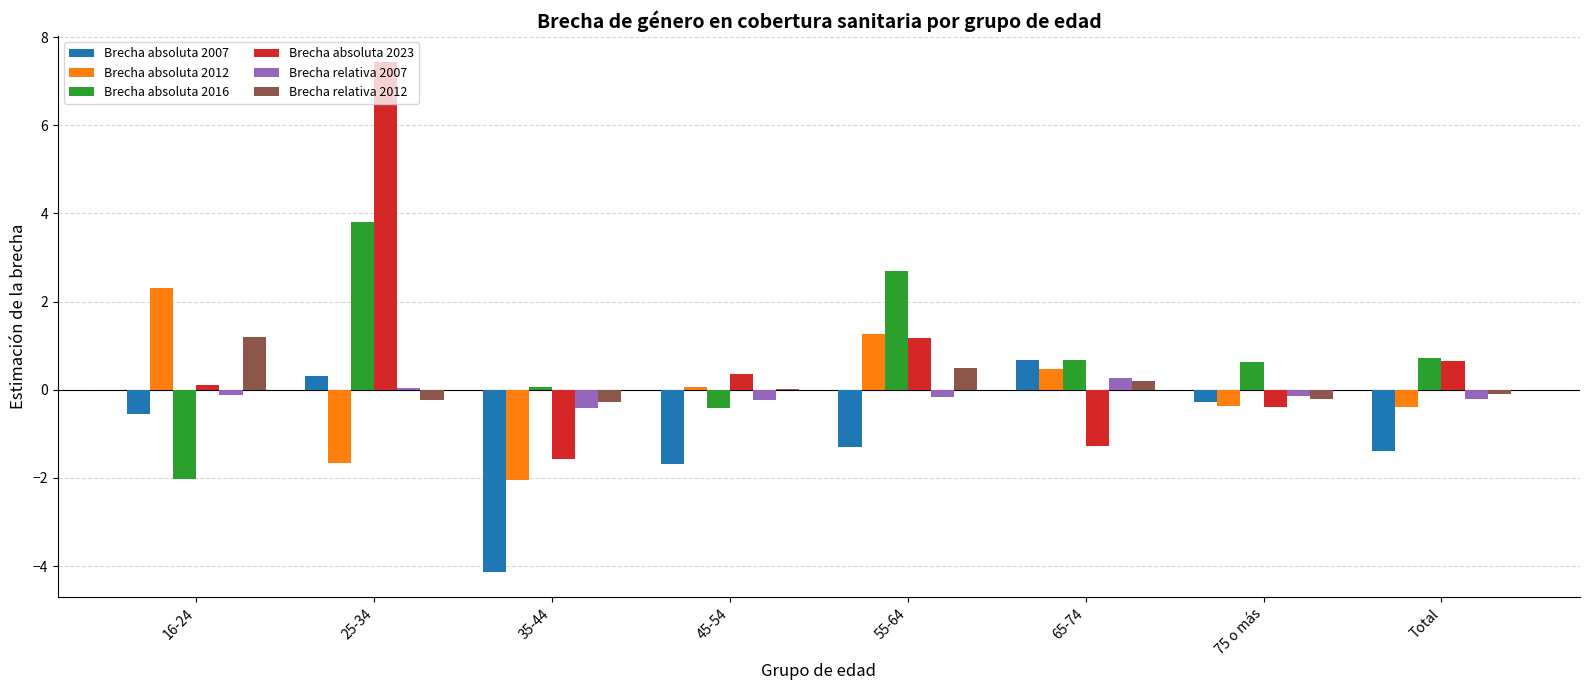

What value does the Brecha relativa 2007 series have at 75 o más?

-0.1